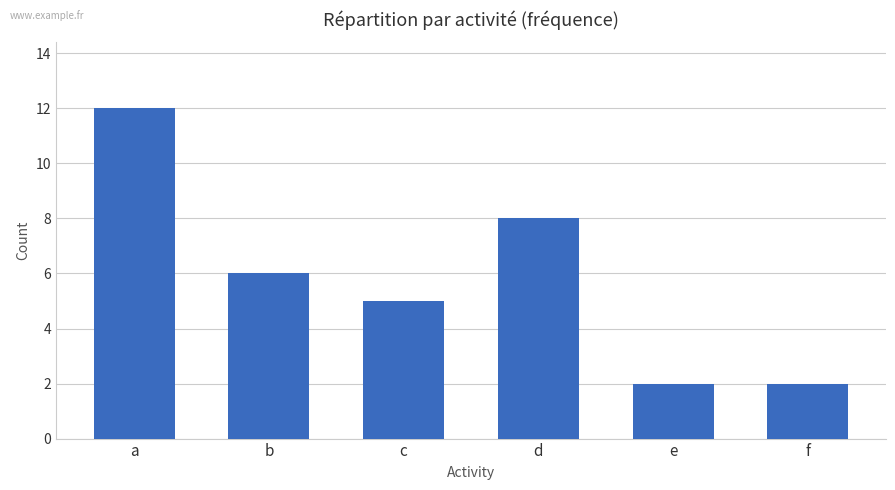

What is the change in value from d to f?

-6